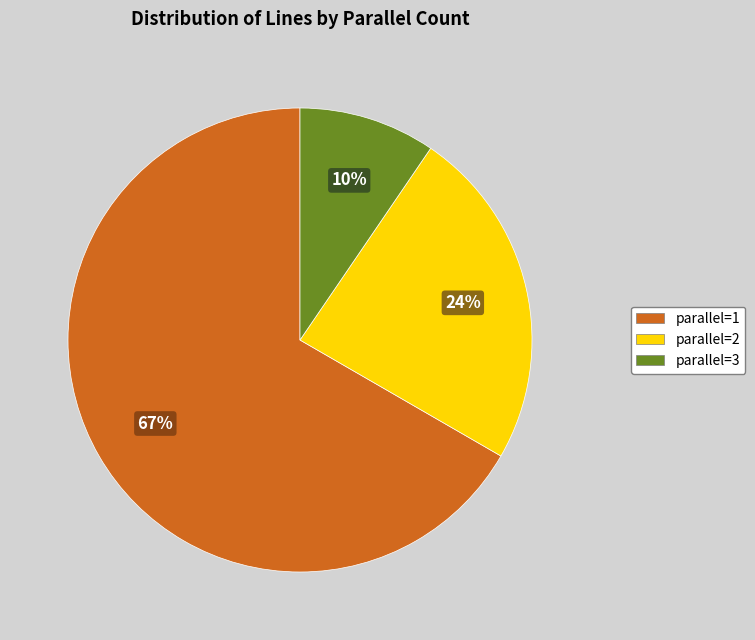

True or false: parallel=1 accounts for 57% of the total.

False